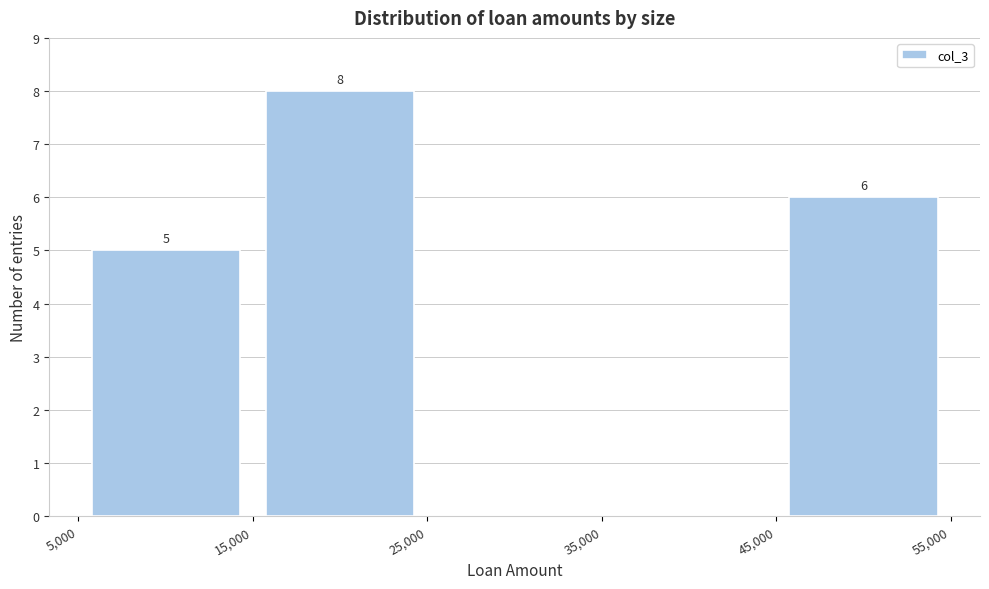

Which range on the x-axis has the tallest bar?

15,000 to 25,000